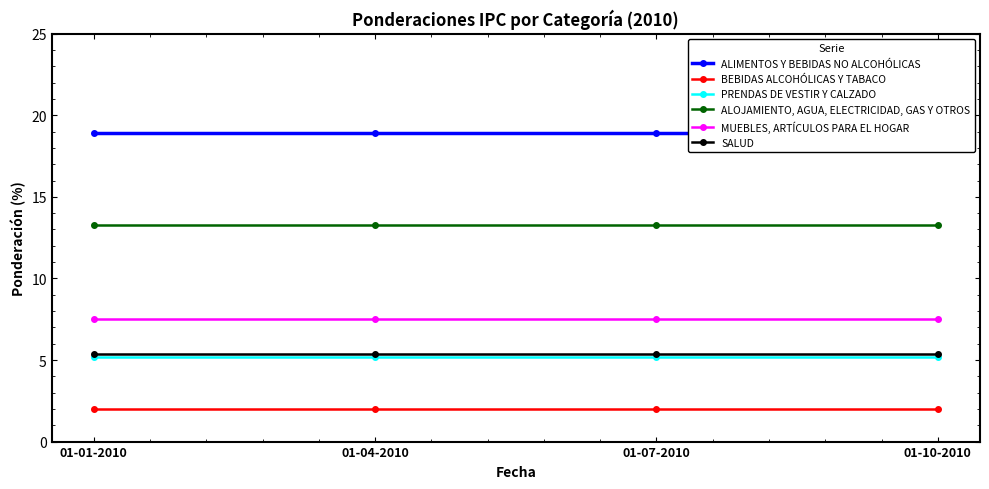

Does the chart have visible grid lines?

No